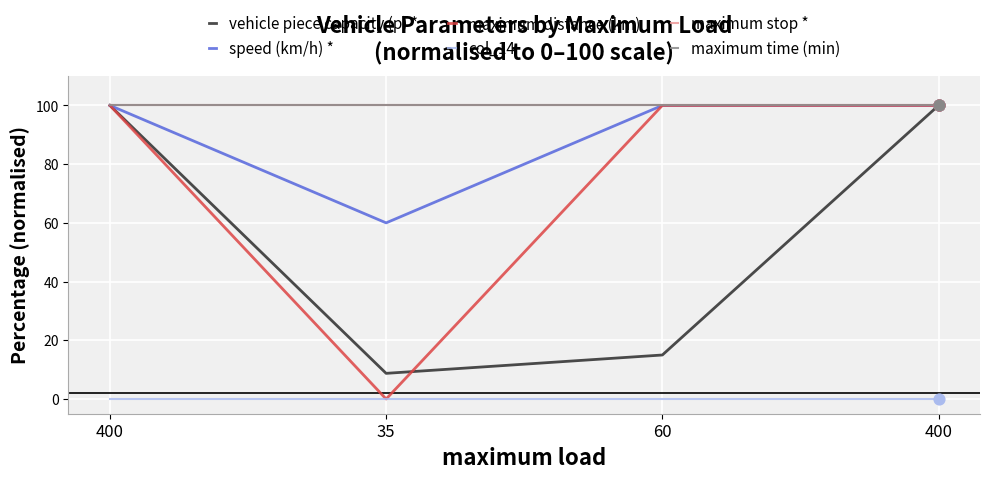

At which category is the sum across all series the highest?

400